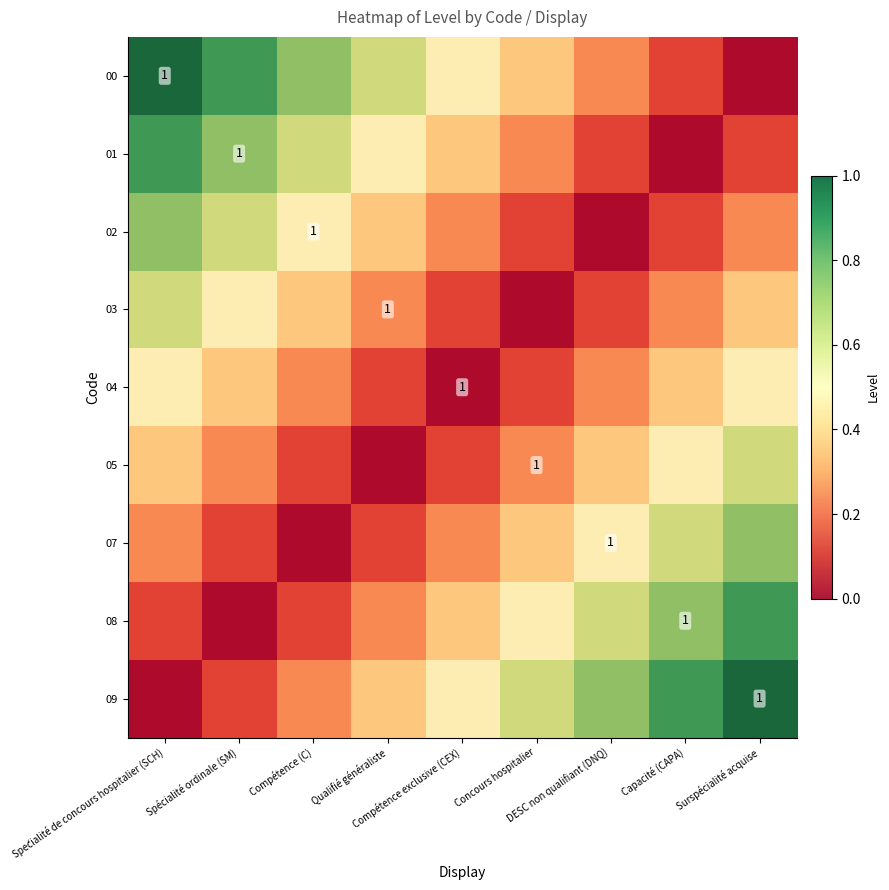

List the labels in order of 01 value, largest first.

Spécialité de concours hospitalier (SCH), Spécialité ordinale (SM), Compétence (C), Qualifié généraliste, Compétence exclusive (CEX), Concours hospitalier, DESC non qualifiant (DNQ), Surspécialité acquise, Capacité (CAPA)